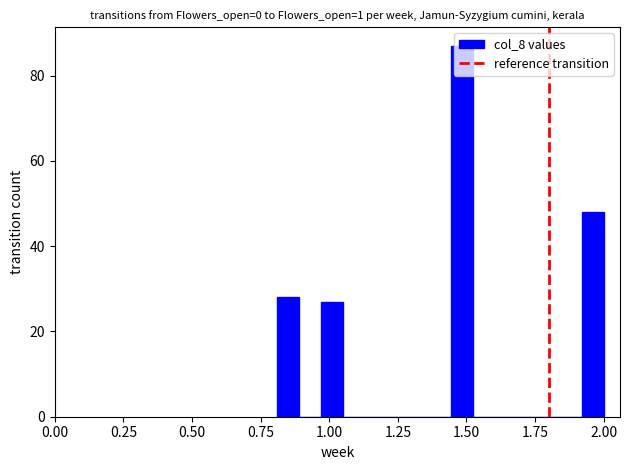

Around what value on the x-axis is the tallest bar? Give the approximate position of its centre, as read against the axis.

1.50